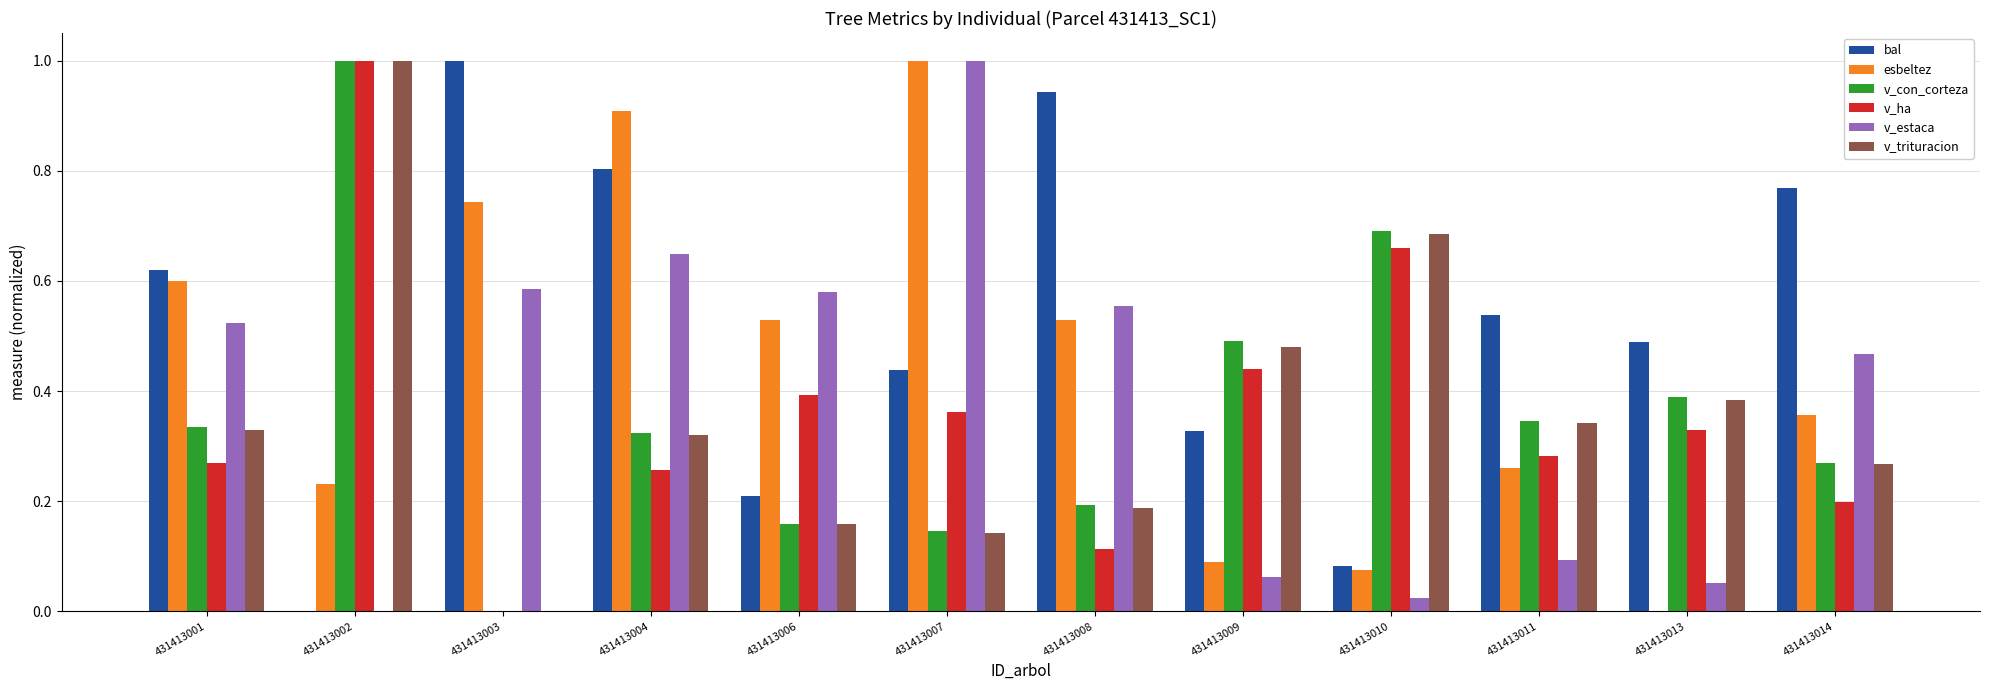

Which series changed the most between 431413006 and 431413008?

bal